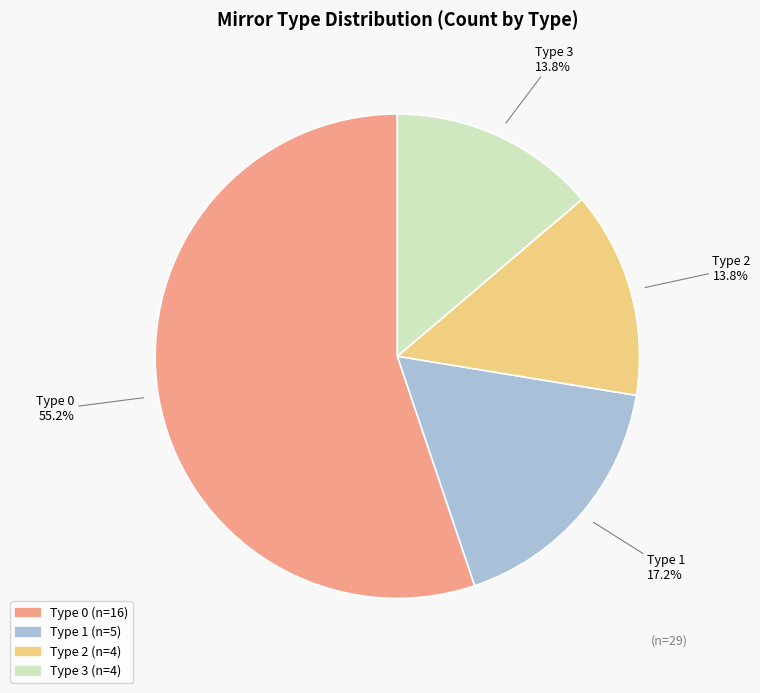

To the nearest percent, what percentage of the pie is Type 2?

14%